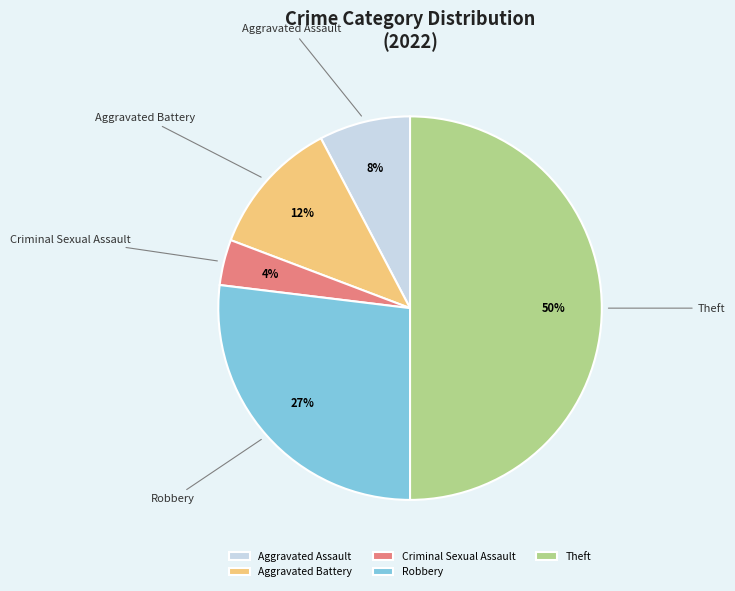

Is it true that Robbery is 27% of the pie?

True